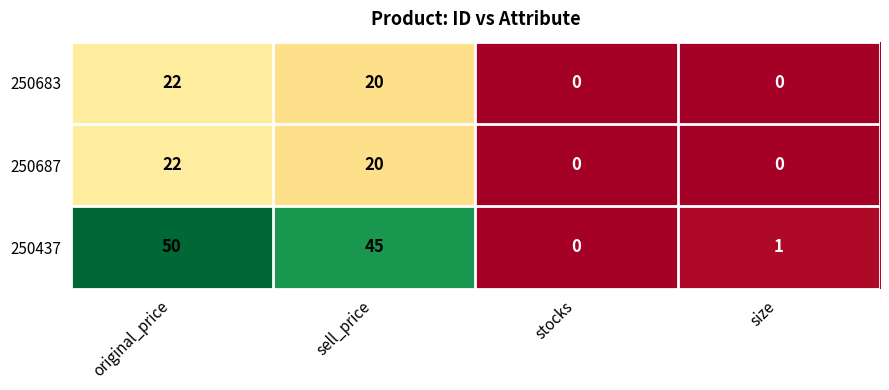

At which category is the sum across all series the highest?

original_price